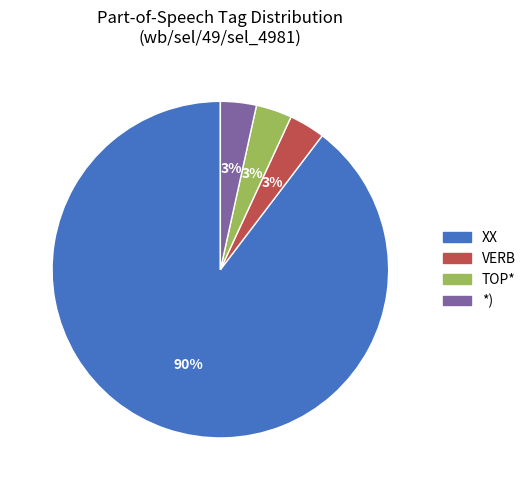

What percentage is the *) slice, to the nearest percent?

3%